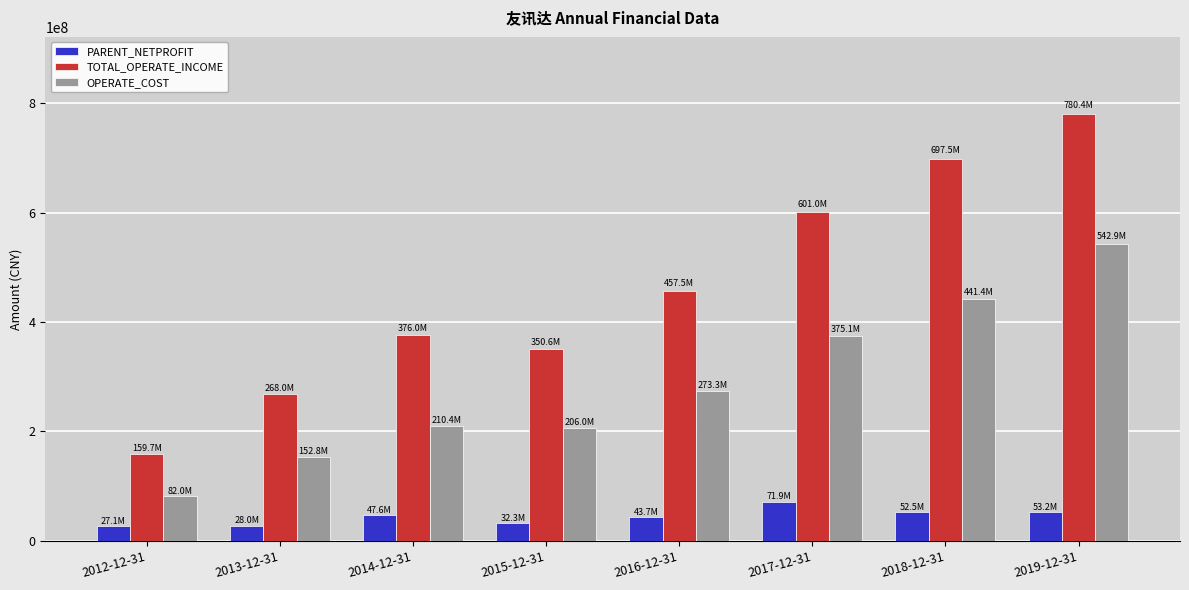

Rank the series by their maximum value, from highest to lowest.

TOTAL_OPERATE_INCOME, OPERATE_COST, PARENT_NETPROFIT